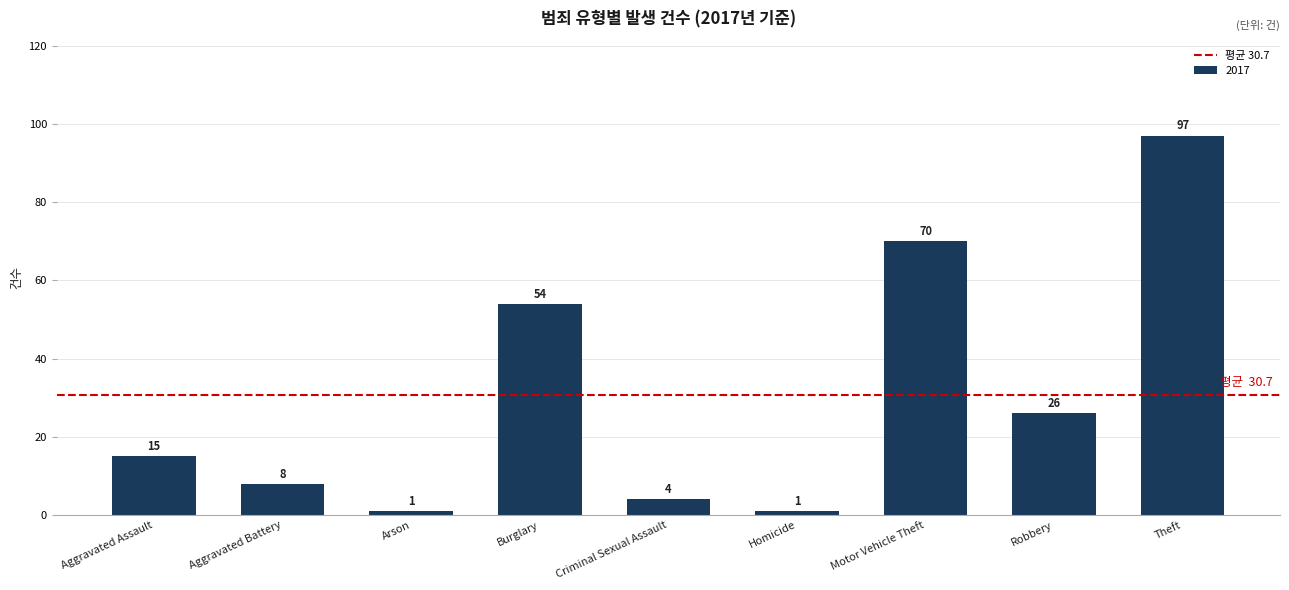

Which has a higher value, Theft or Homicide?

Theft